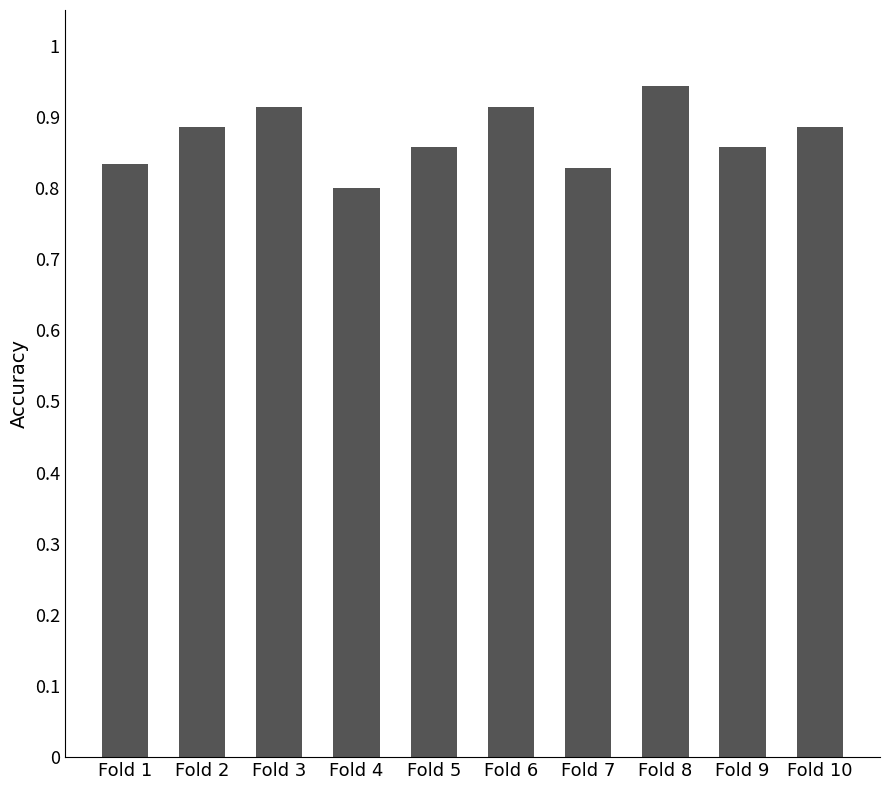

At which category does the chart reach its peak across all series?

Fold 8